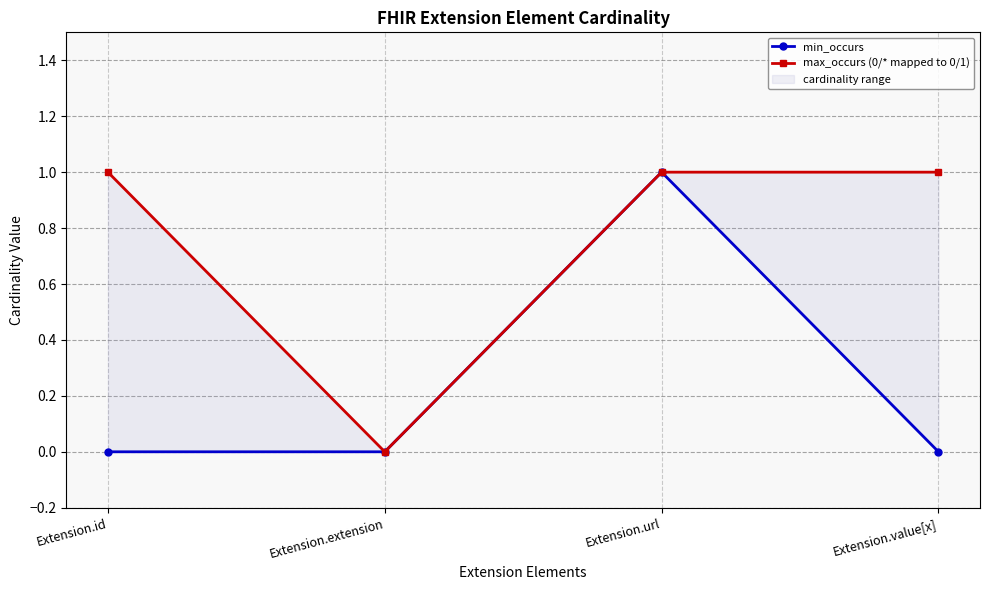

Is the value of min_occurs at Extension.id greater than the value of max_occurs (0/* mapped to 0/1) at Extension.id?

No